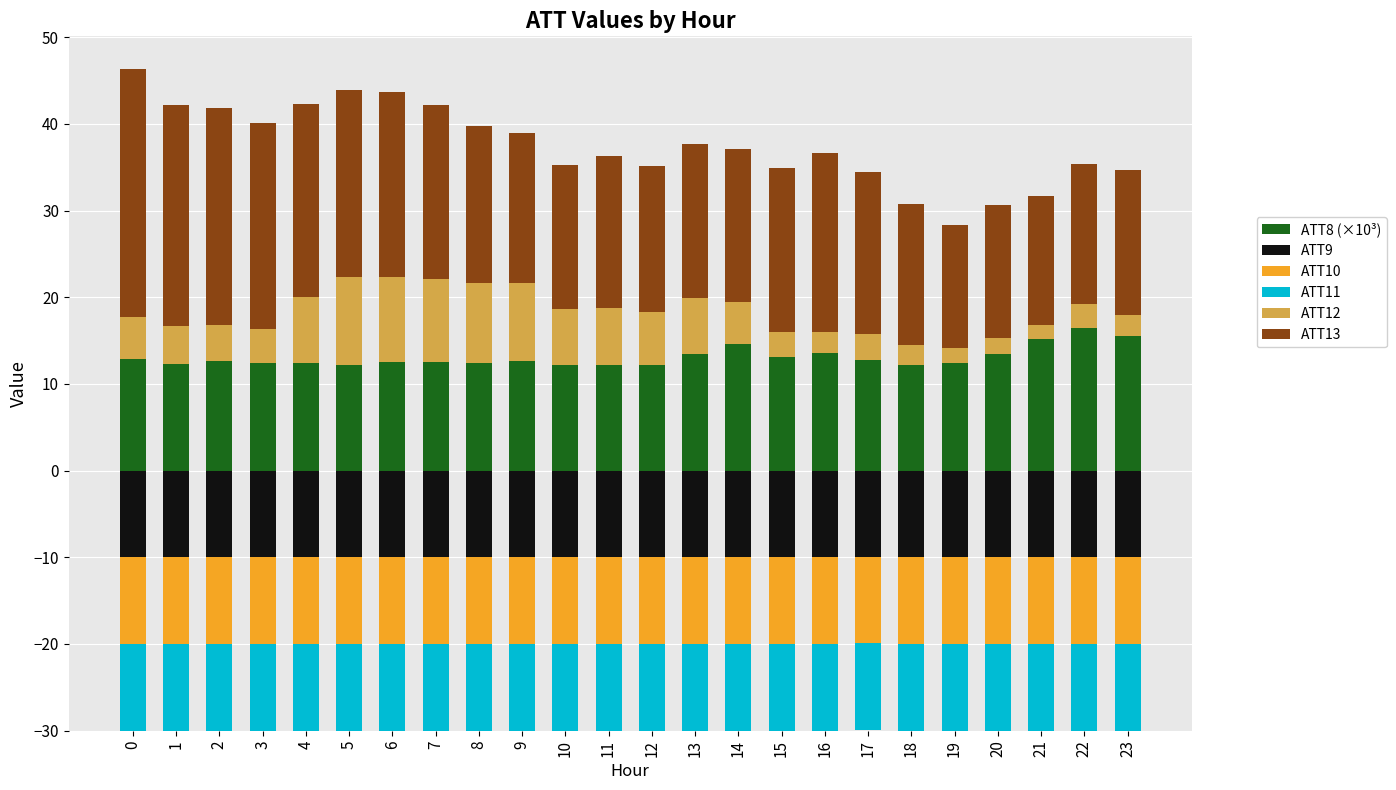

Which series has the largest total across all categories?

ATT13